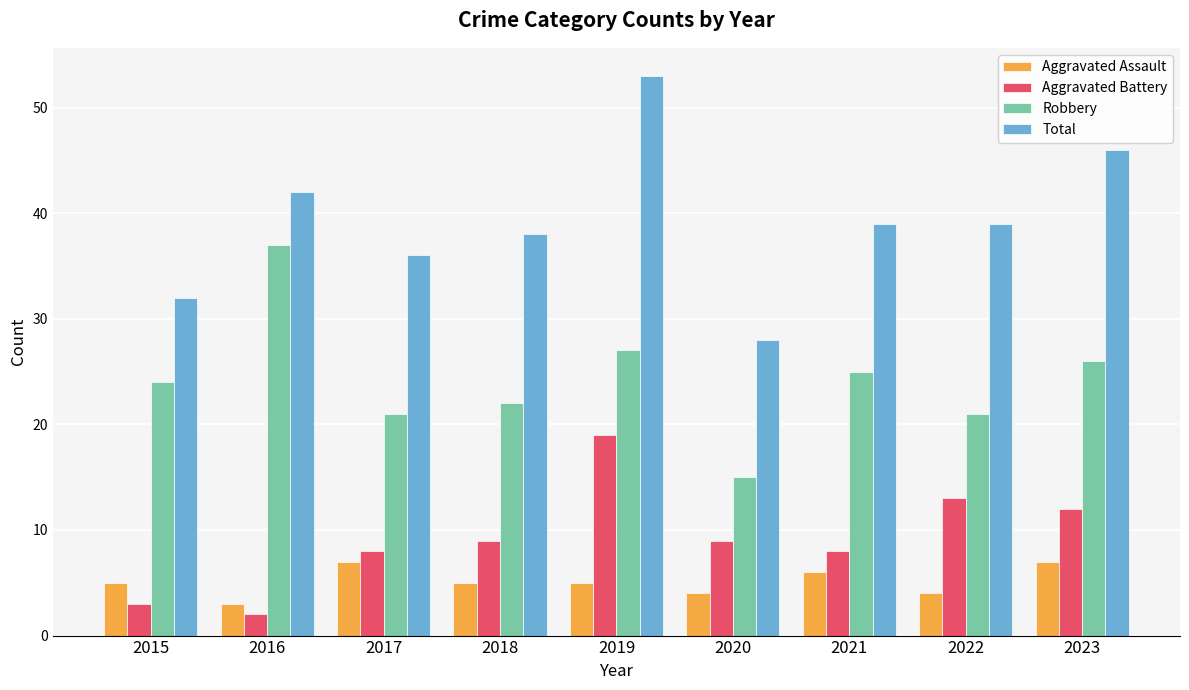

Which series has the widest spread of values?

Total